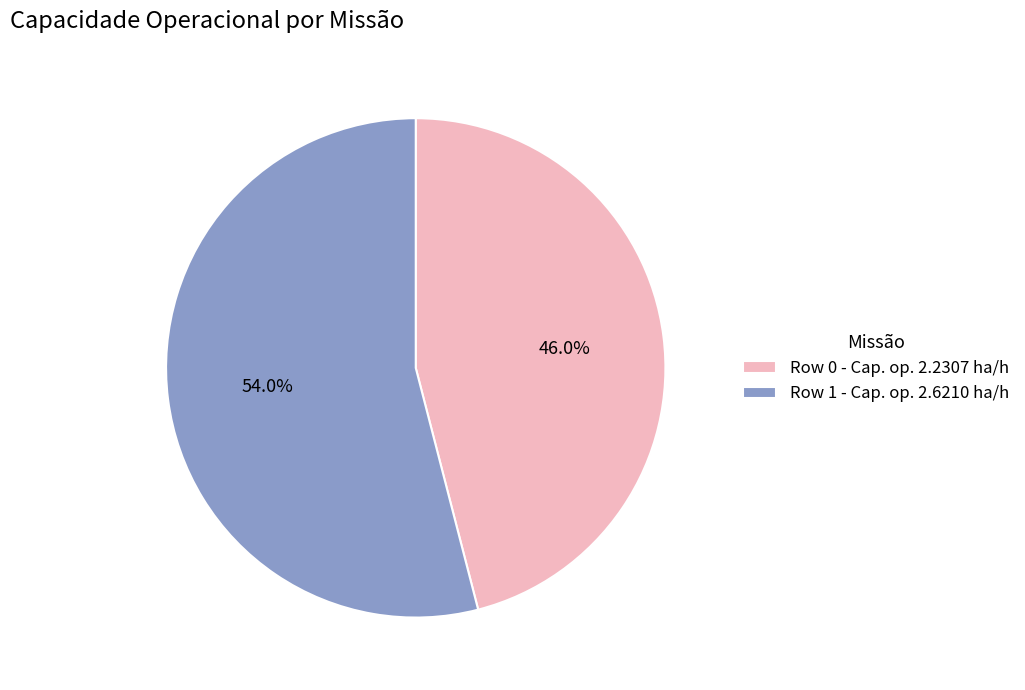

What percentage is the Row 1 slice, to the nearest percent?

54%